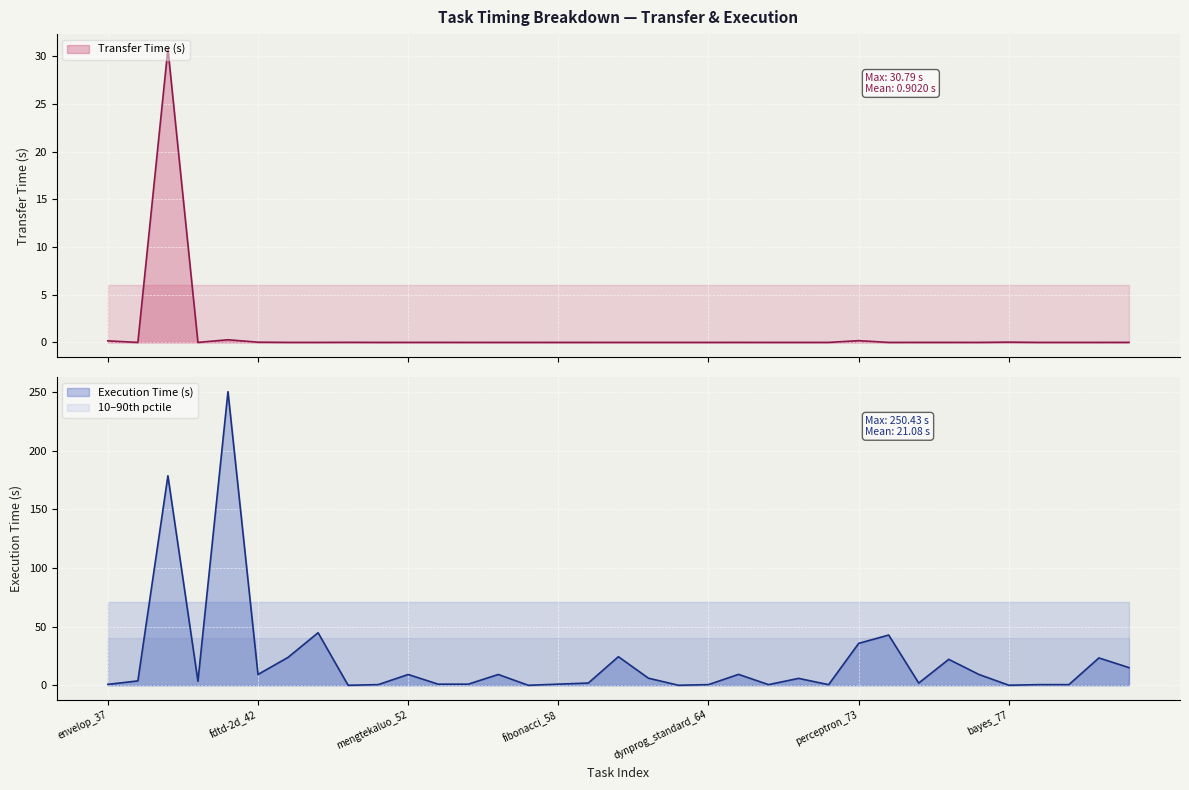

True or false: Execution Time (s) has a value of 1.6 at fibonacci_58.

False